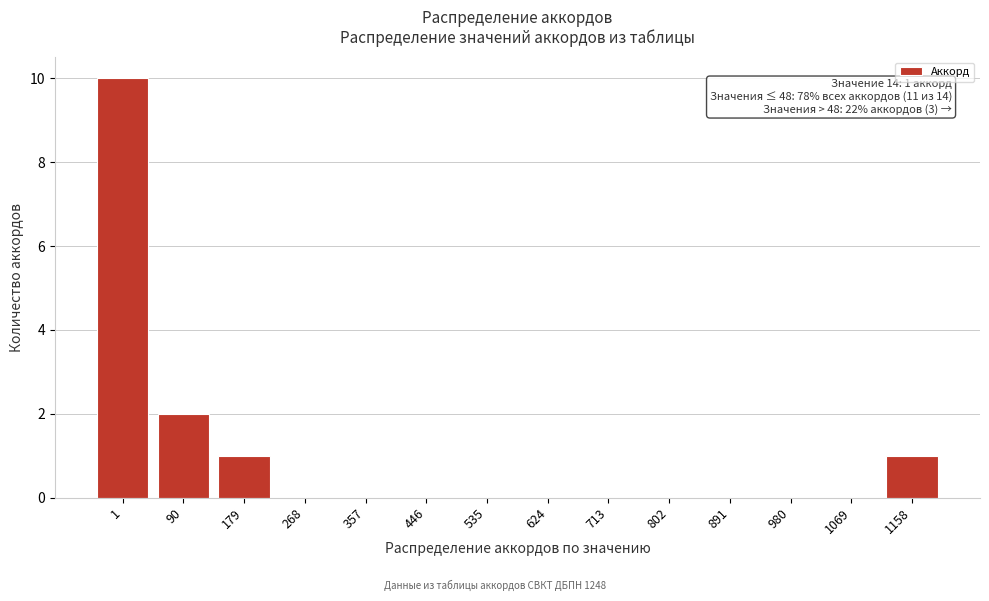

Reading right to left, list all the values displayed in this chart.

1158=1	1069=0	980=0	891=0	802=0	713=0	624=0	535=0	446=0	357=0	268=0	179=1	90=2	1=10